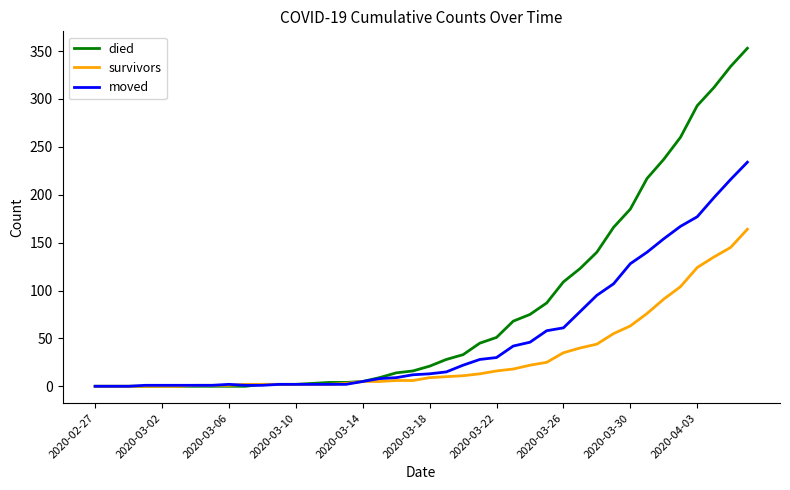

What are all the series names shown in the legend?

died, survivors, moved